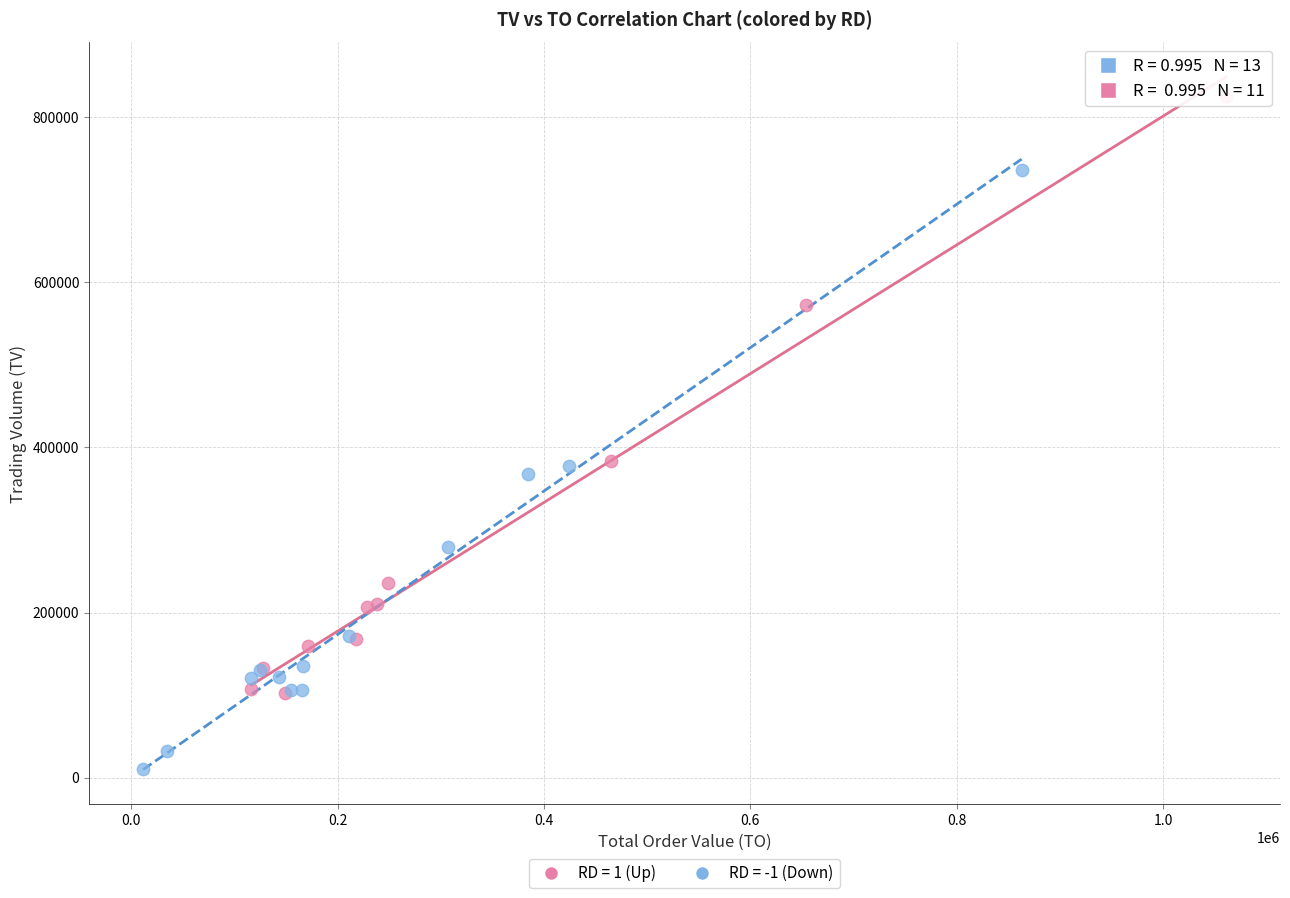

Which series contains the lowest Y value?

RD = -1 (Down)